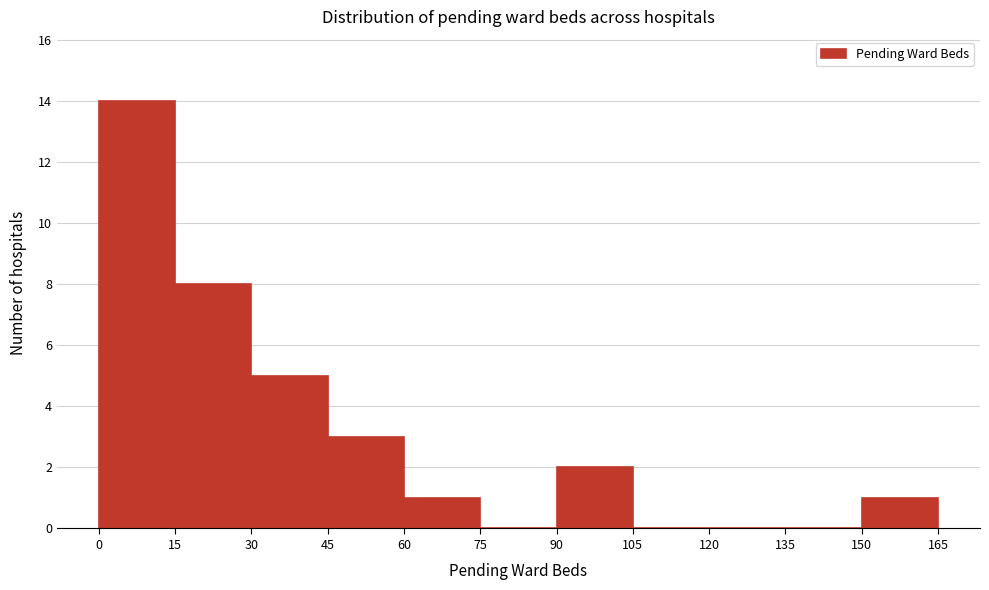

Reading left to right, transcribe this chart: for each bar, give the range it covers on the x-axis and its height. The values are not printed on the chart, so give them approximately, as read against the axis.

0 to 15: 14
15 to 30: 8
30 to 45: 5
45 to 60: 3
60 to 75: 1
75 to 90: 0
90 to 105: 2
105 to 120: 0
120 to 135: 0
135 to 150: 0
150 to 165: 1